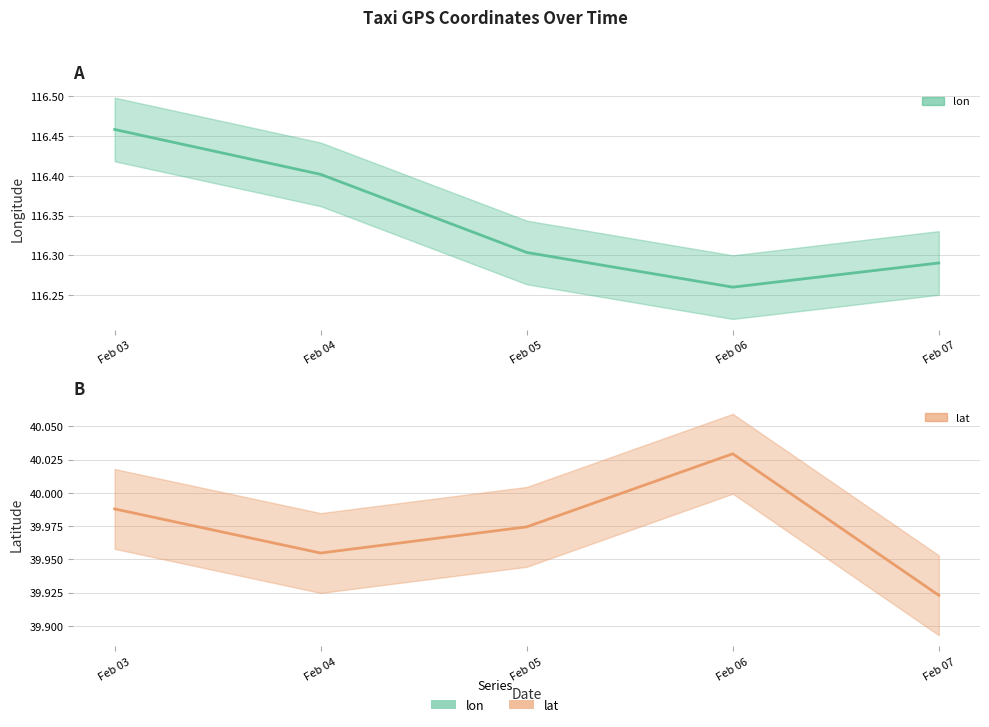

Is this an area chart (filled region under the line)?

No